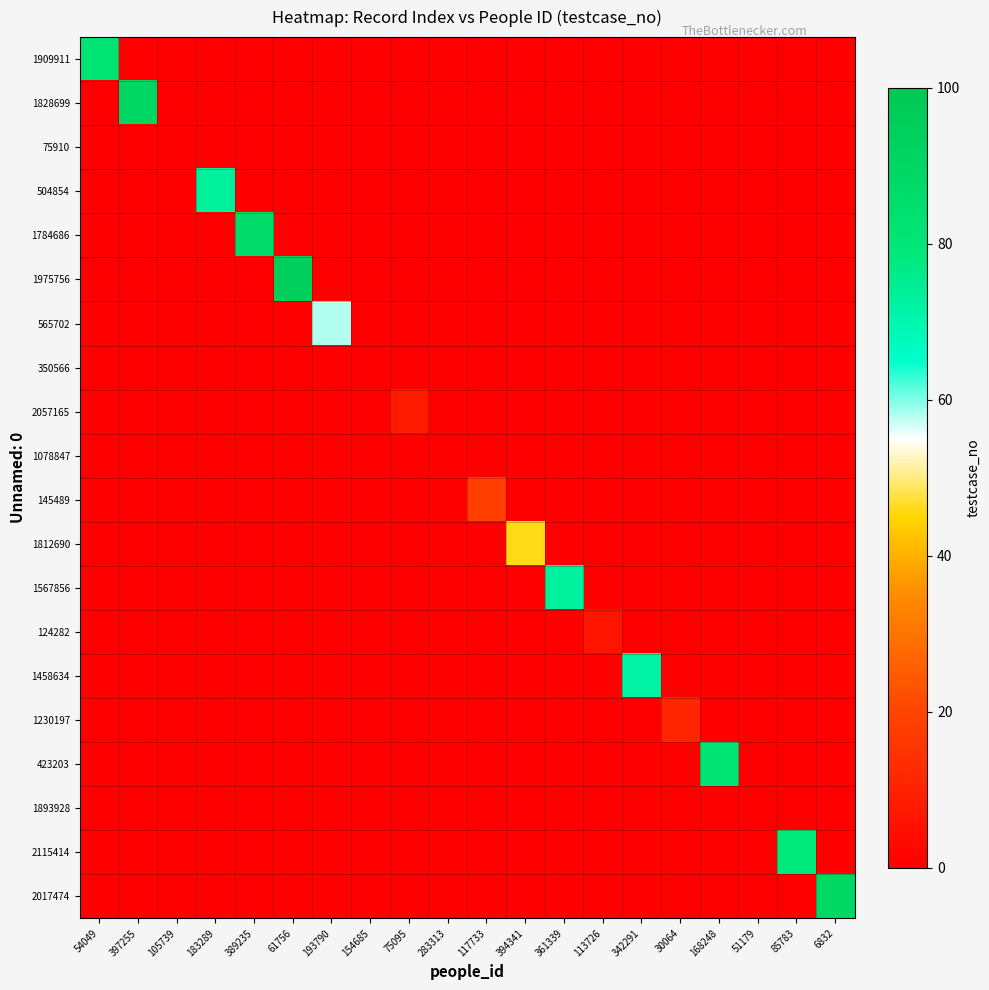

How many data points does each series have?

20